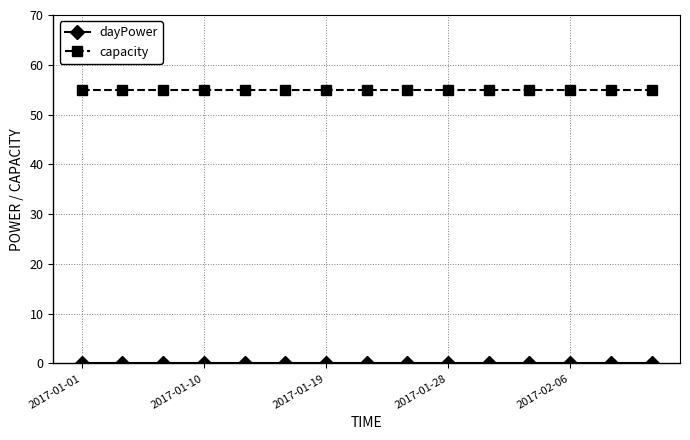

What is the greatest value displayed?

55